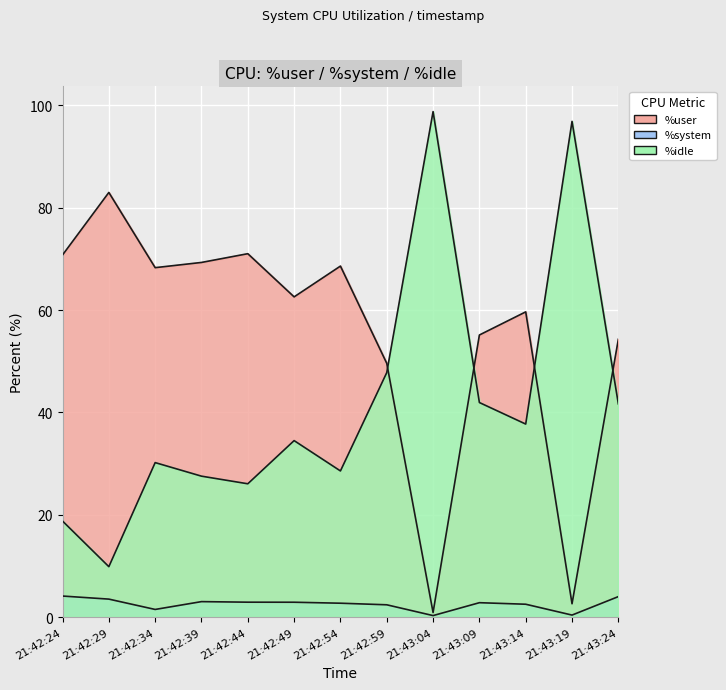

Reading right to left, extract all data points from this chart.

%user: 21:43:24=54.3	21:43:19=2.6	21:43:14=59.7	21:43:09=55.1	21:43:04=0.9	21:42:59=49.6	21:42:54=68.6	21:42:49=62.6	21:42:44=71.0	21:42:39=69.3	21:42:34=68.3	21:42:29=83.0	21:42:24=70.8
%system: 21:43:24=4.0	21:43:19=0.4	21:43:14=2.5	21:43:09=2.8	21:43:04=0.3	21:42:59=2.4	21:42:54=2.7	21:42:49=2.9	21:42:44=2.9	21:42:39=3.0	21:42:34=1.5	21:42:29=3.5	21:42:24=4.1
%idle: 21:43:24=41.7	21:43:19=96.9	21:43:14=37.7	21:43:09=41.9	21:43:04=98.8	21:42:59=47.8	21:42:54=28.6	21:42:49=34.5	21:42:44=26.1	21:42:39=27.6	21:42:34=30.2	21:42:29=9.9	21:42:24=18.8